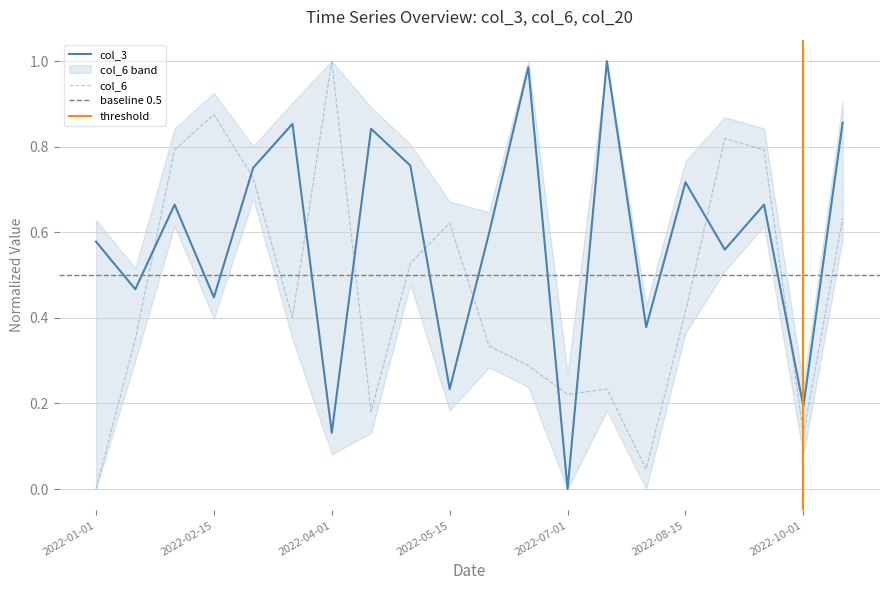

Rank the series by their maximum value, from highest to lowest.

col_3, col_6